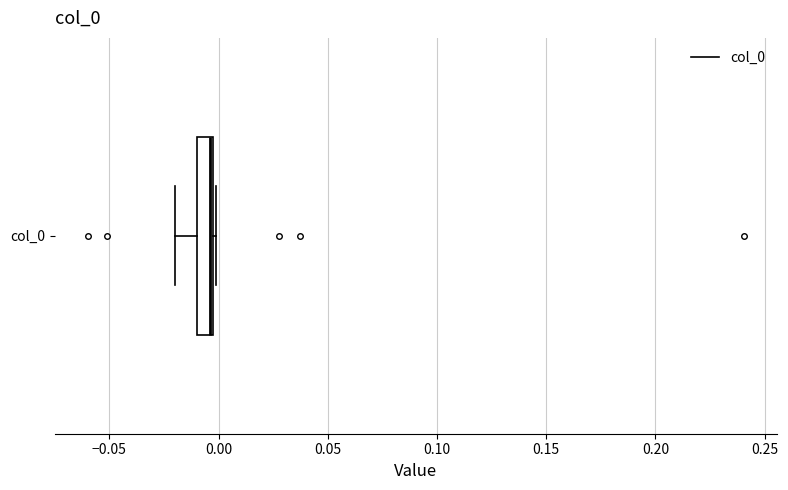

Where is the left edge of the box for col_0 on the x-axis? The values are not printed on the chart, so give them approximately, as read against the axis.

-0.010